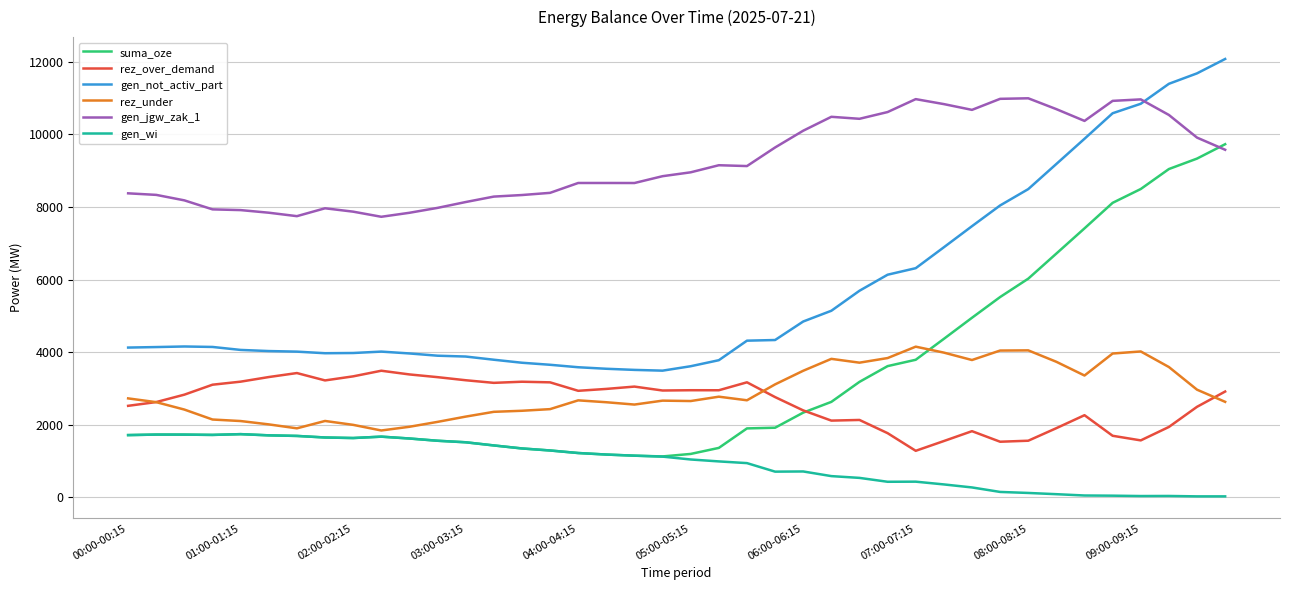

What are all the series names shown in the legend?

suma_oze, rez_over_demand, gen_not_activ_part, rez_under, gen_jgw_zak_1, gen_wi